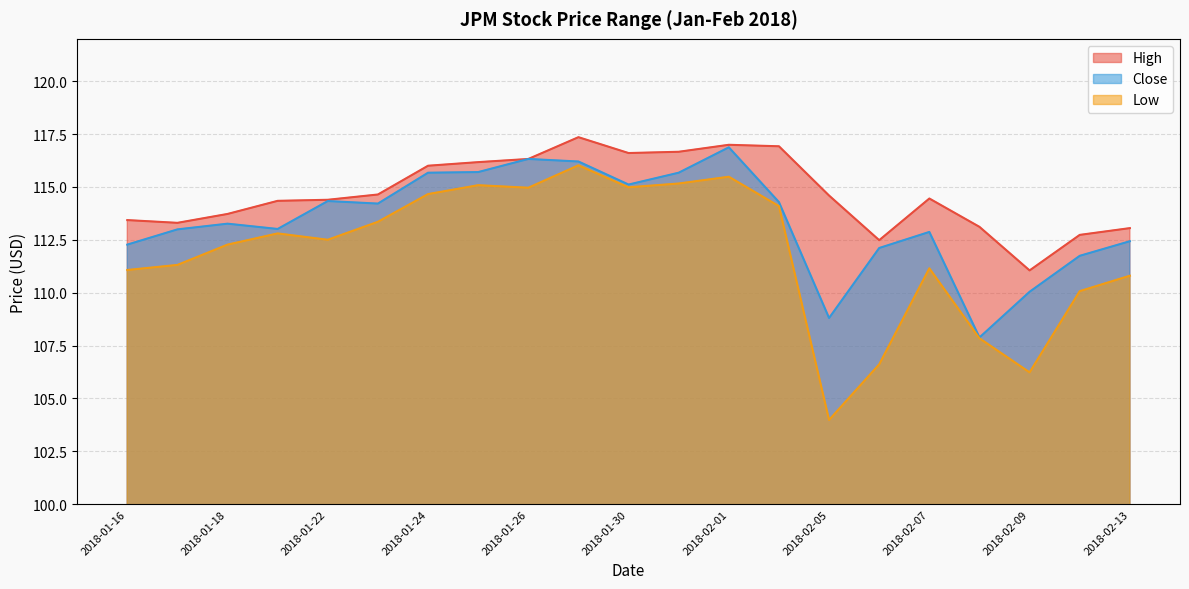

Which series has the widest spread of values?

Low